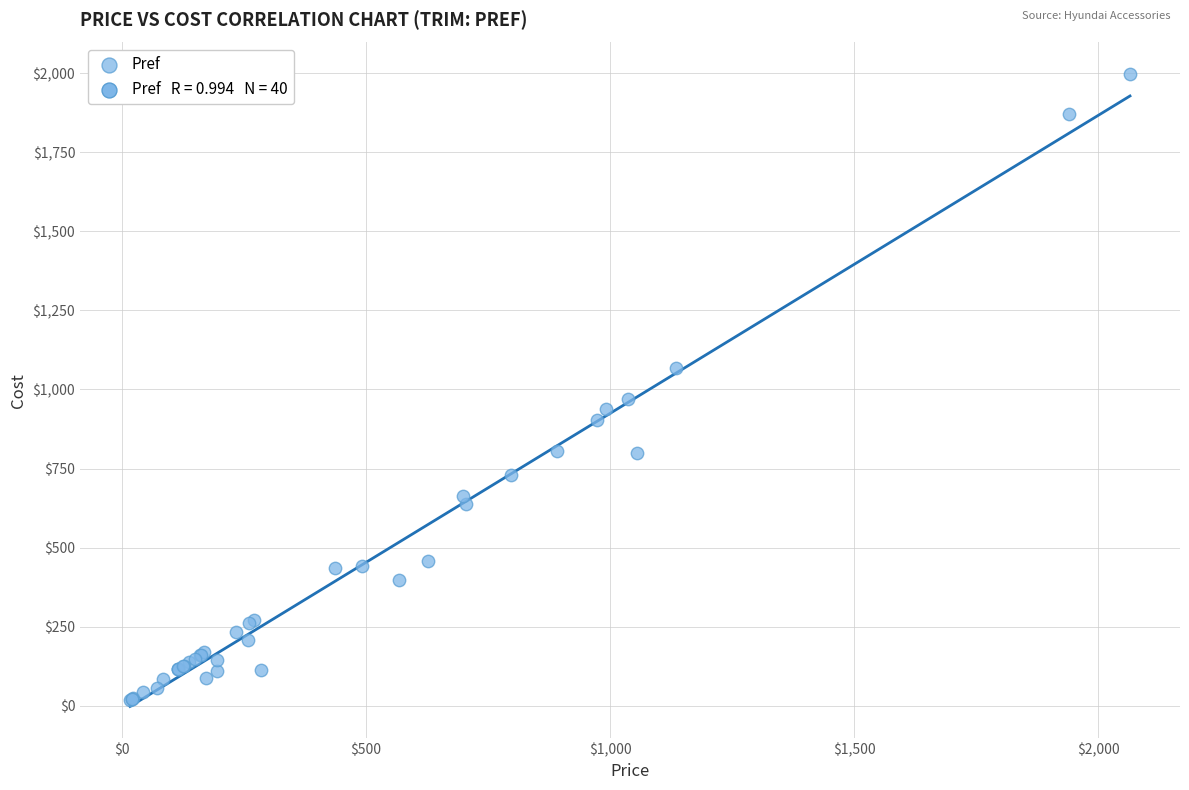

What Y value in the scatter plot is closest to 1006?

969.1